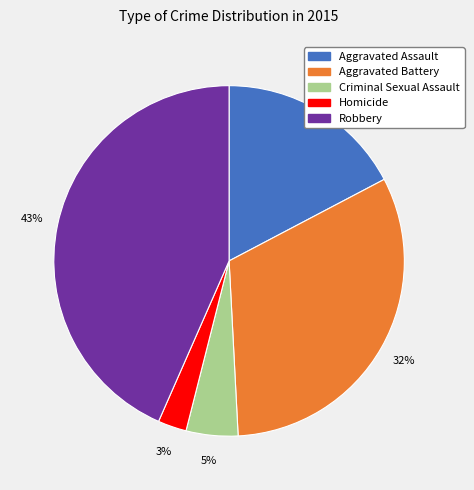

True or false: Robbery accounts for 43% of the total.

True